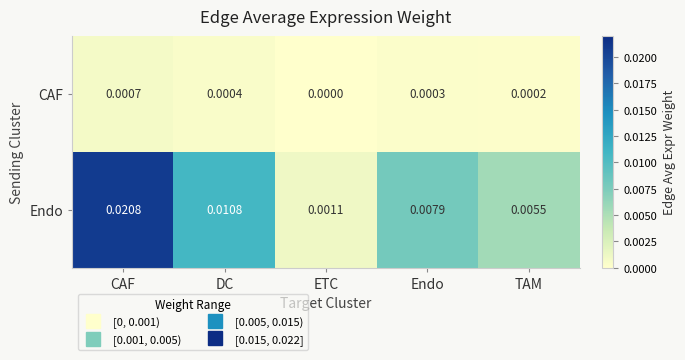

At which category is the sum across all series the highest?

CAF